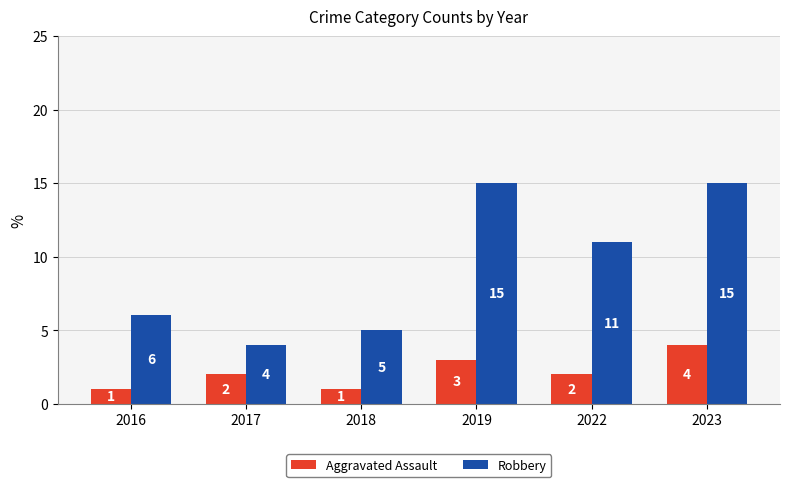

What is the difference between the highest and lowest values at 2022?

9